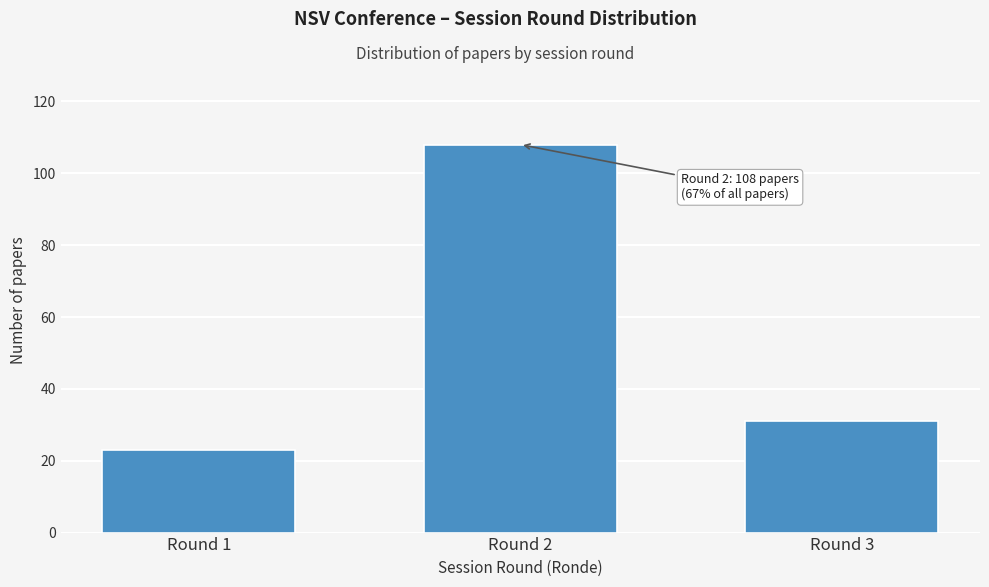

Reading left to right, extract all data points from this chart.

23	108	31